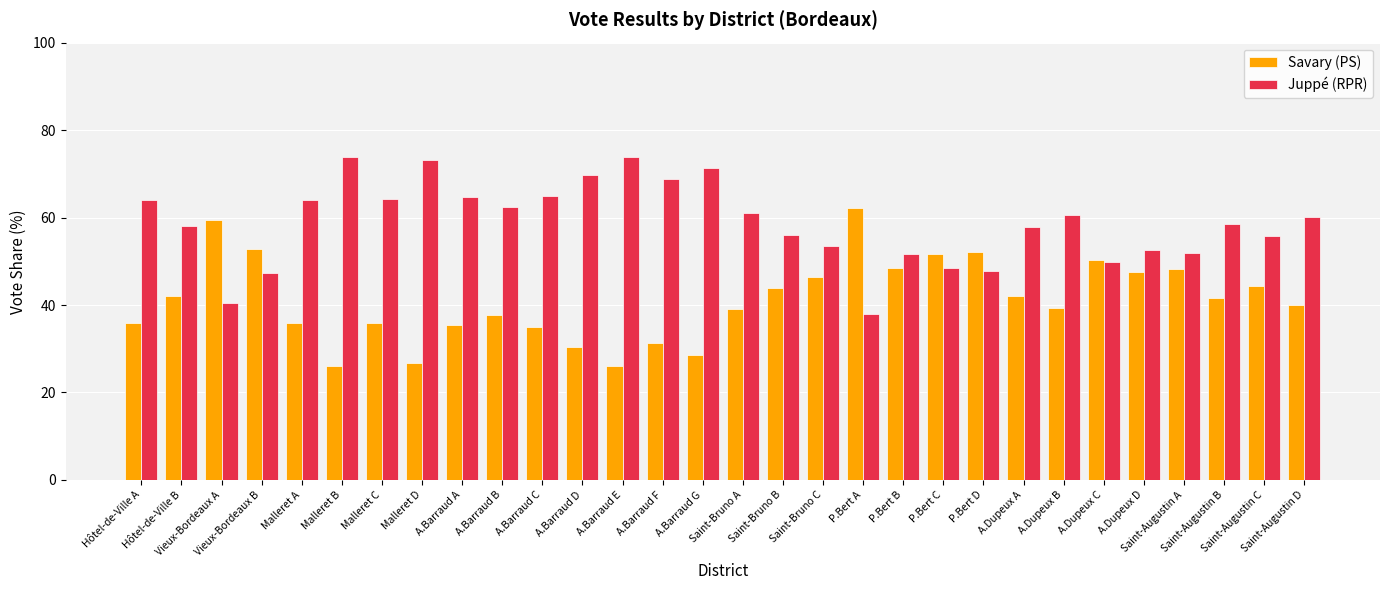

What is the value of the Juppé (RPR) bar at the 17th from the left?

56.0